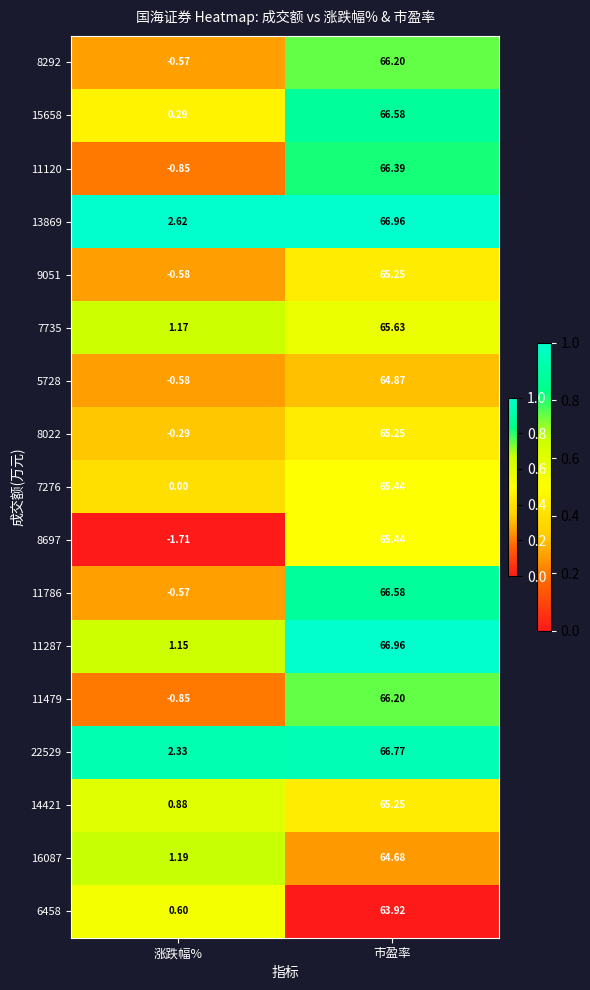

At which label does 14421 reach its peak?

市盈率